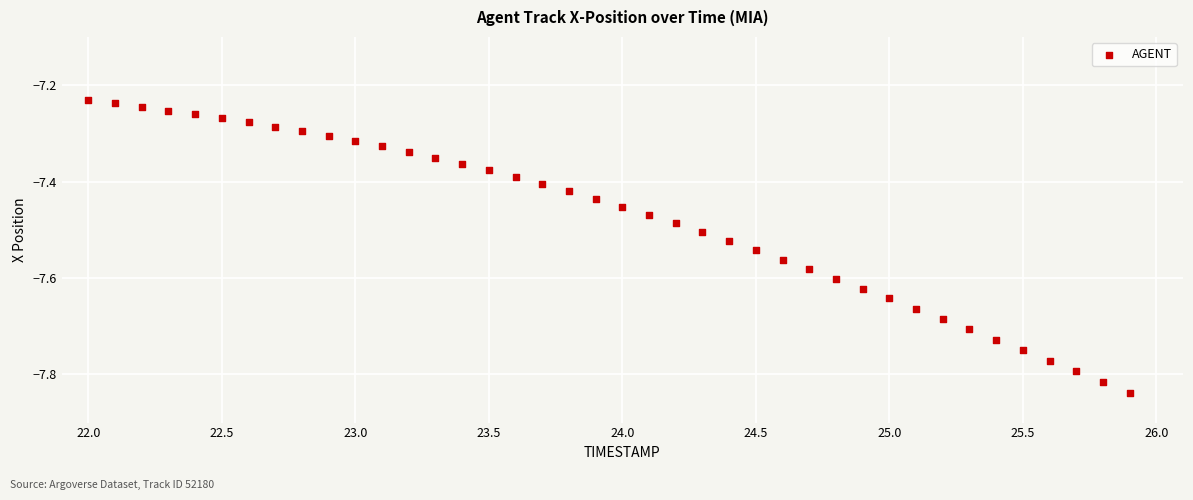

What is the range of X values (max minus min)?

3.9